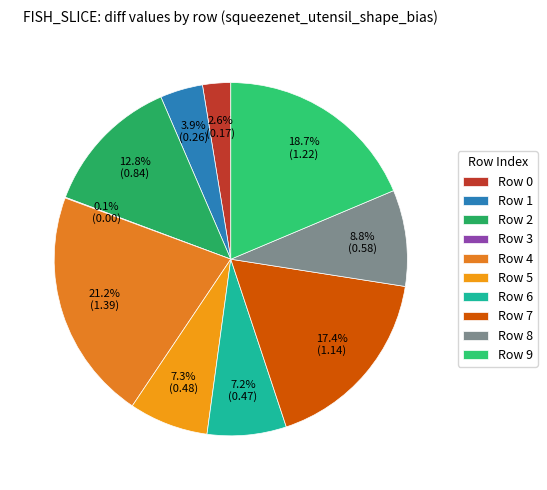

Rank the categories by value from lowest to highest.

Row 3, Row 0, Row 1, Row 6, Row 5, Row 8, Row 2, Row 7, Row 9, Row 4